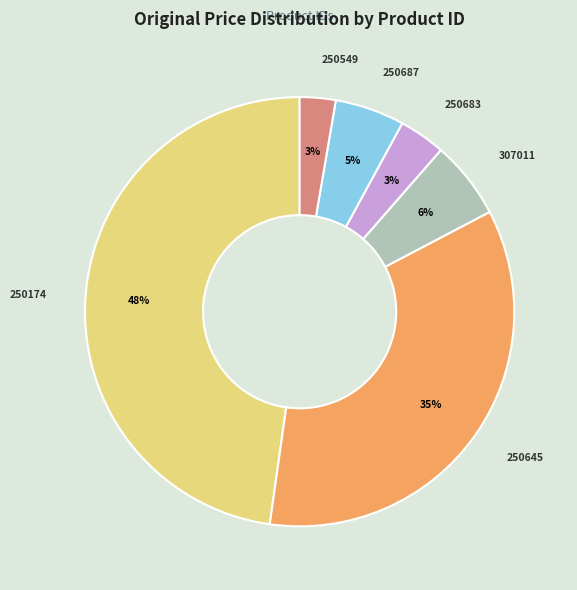

Which category has the biggest portion of the pie?

250174